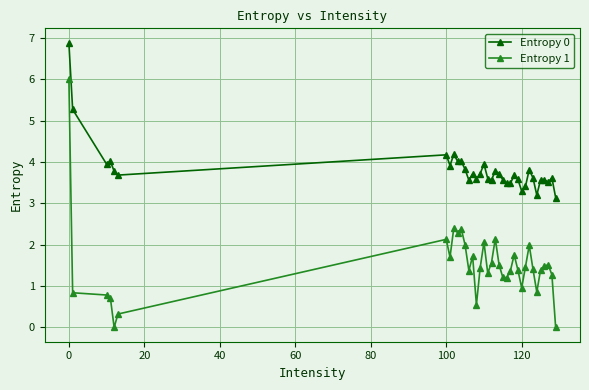

What is the value of the Entropy 0 point at the 36th from the left?

3.1